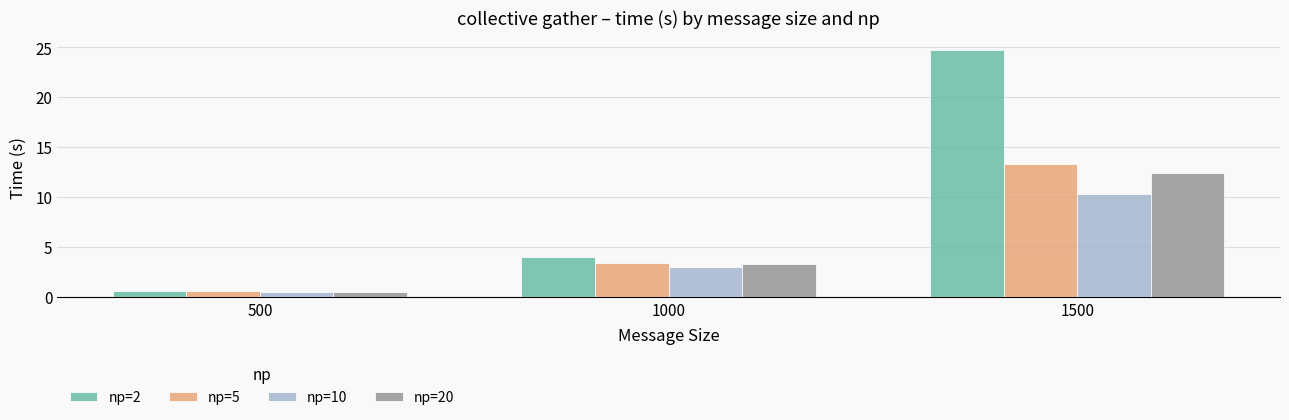

Which series has the largest range (max minus min)?

np=2